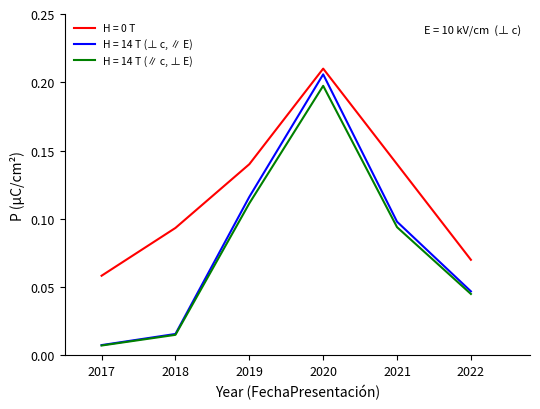

Which series has the widest spread of values?

H = 14 T (⊥ c, ∥ E)